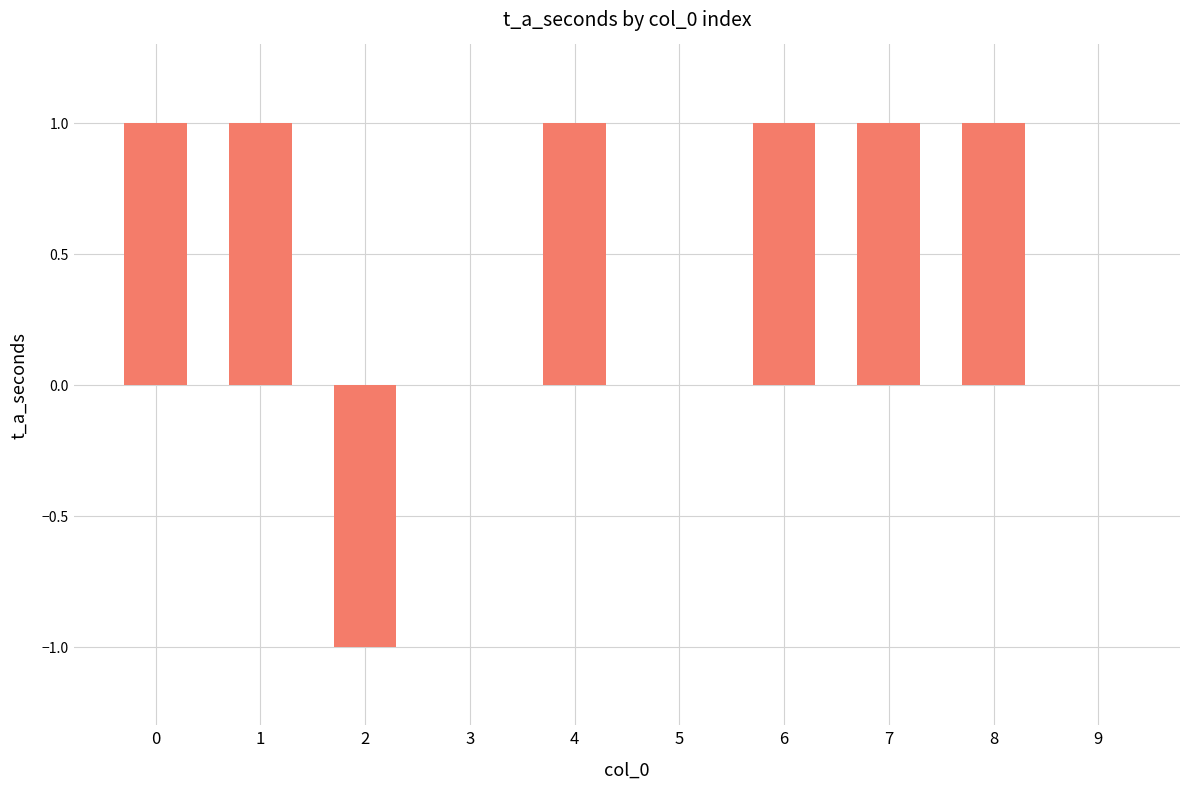

Are the bars horizontal?

No